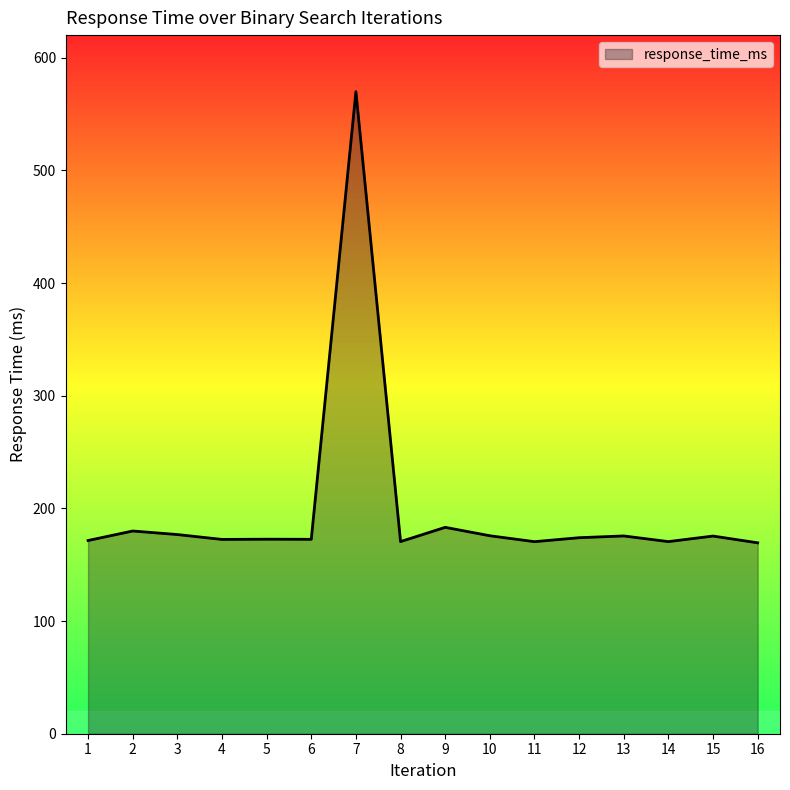

The value at 9 is 183.2. True or false?

True